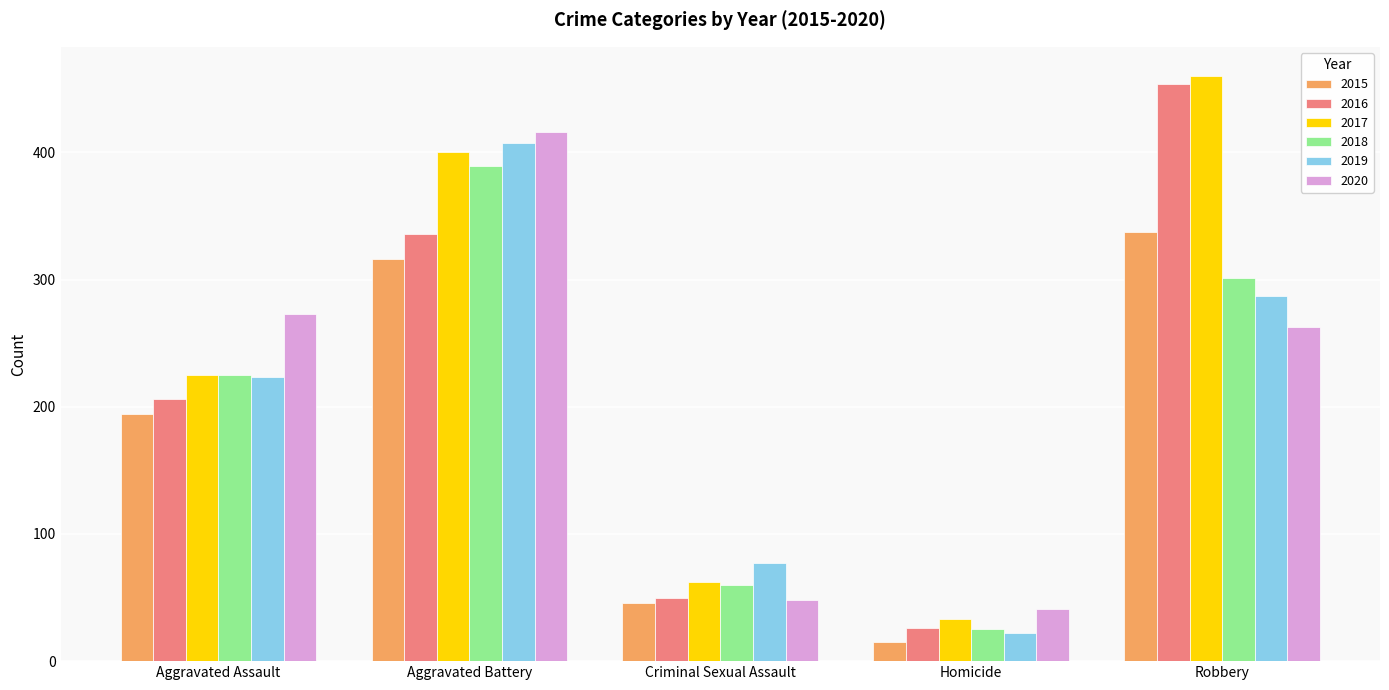

Rank the categories by 2015 value from highest to lowest.

Robbery, Aggravated Battery, Aggravated Assault, Criminal Sexual Assault, Homicide